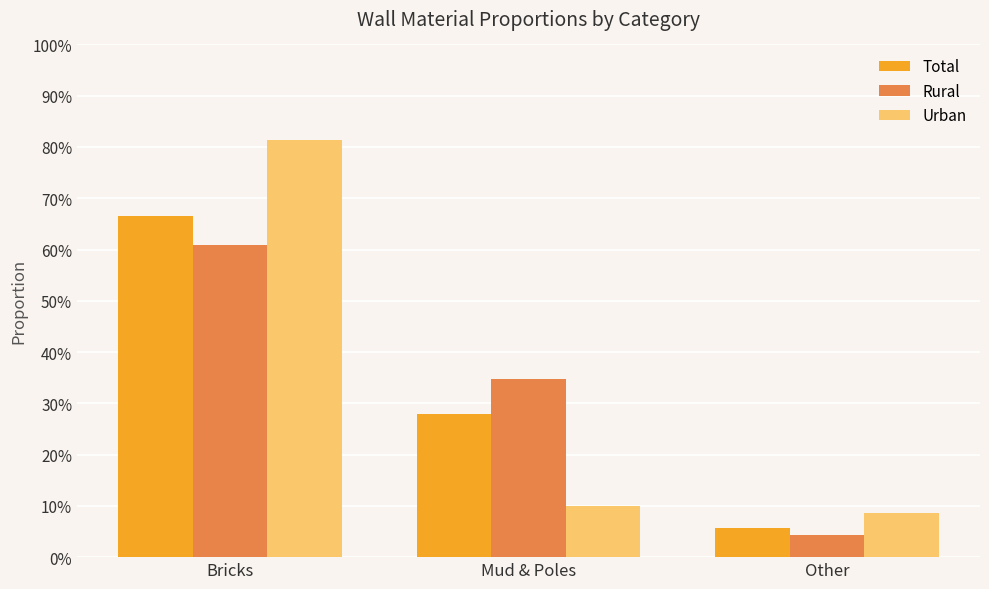

What is the value of the Urban bar at the 1st from the left?

0.8